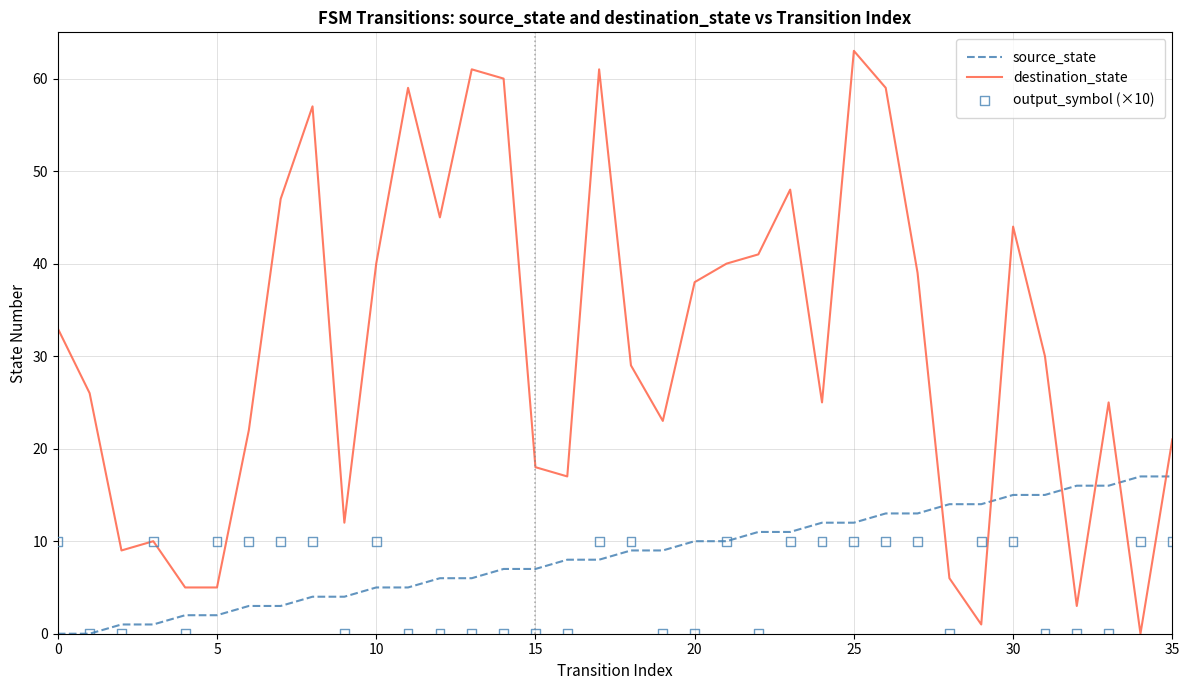

What is the total value across all series at 28?

20